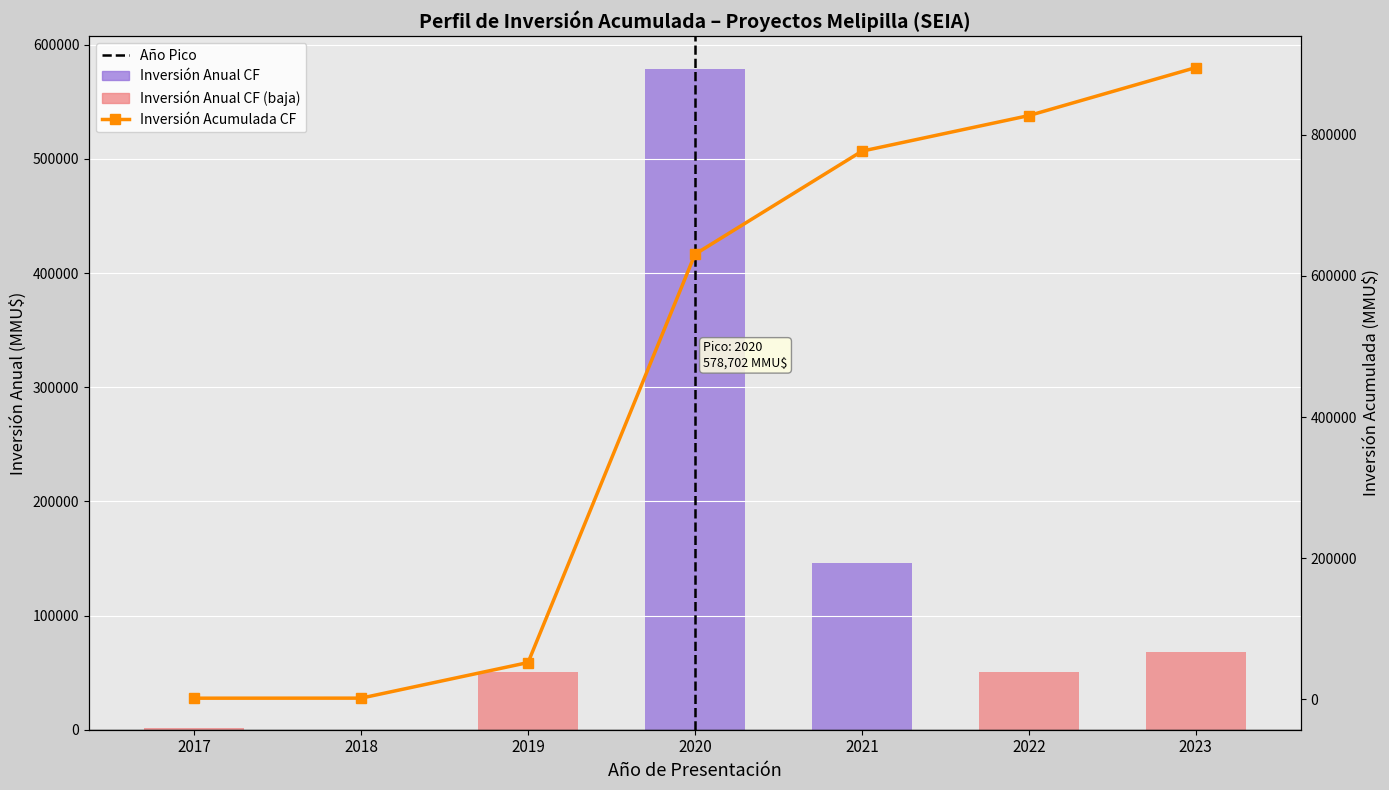

Count the number of data series in this chart.

2